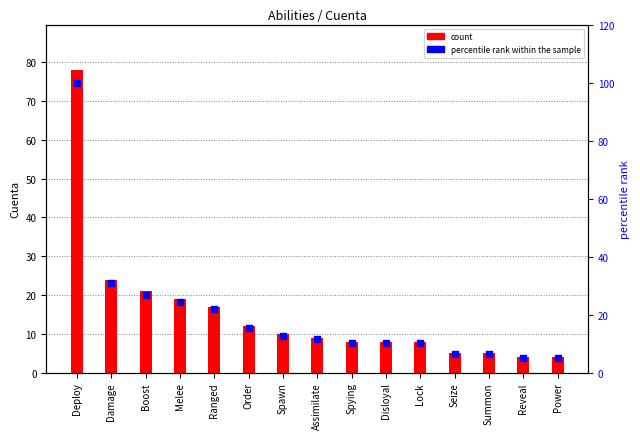

Is the value of count at Disloyal greater than the value of percentile rank within the sample at Spying?

No